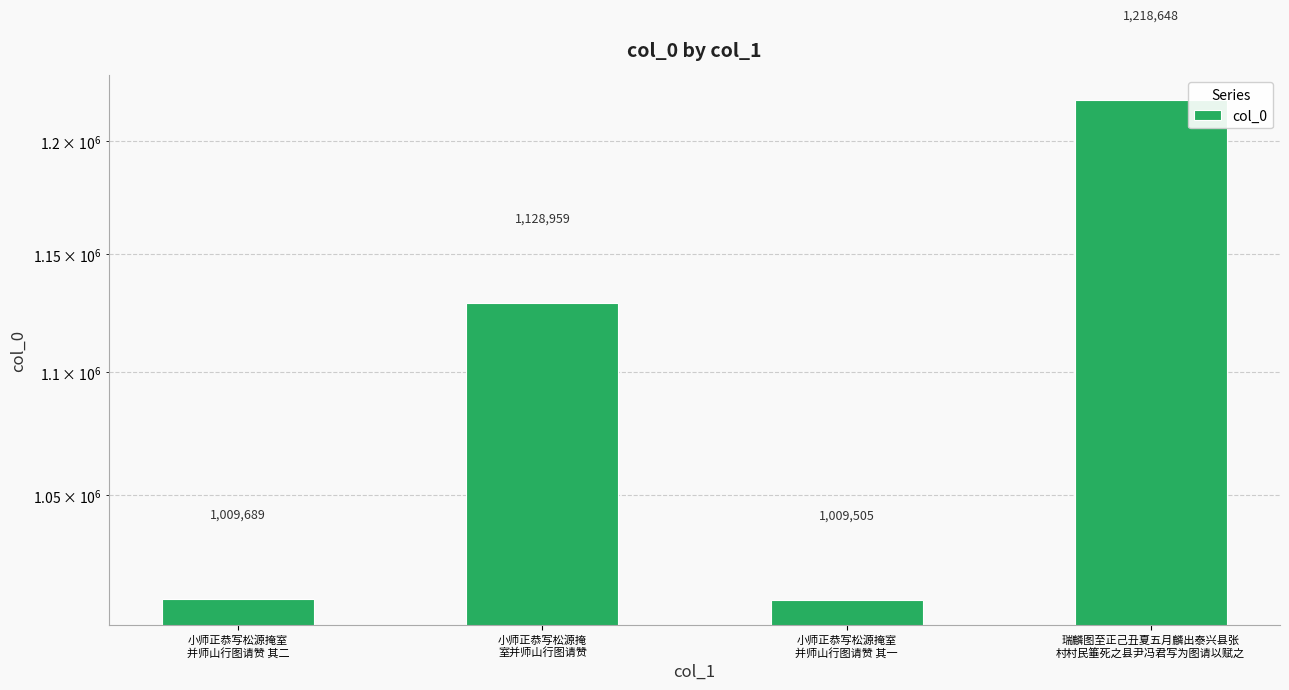

What value does the data have at 瑞麟图至正己丑夏五月麟出泰兴县张
村村民箠死之县尹冯君写为图请以赋之, to the nearest 10?

1218650